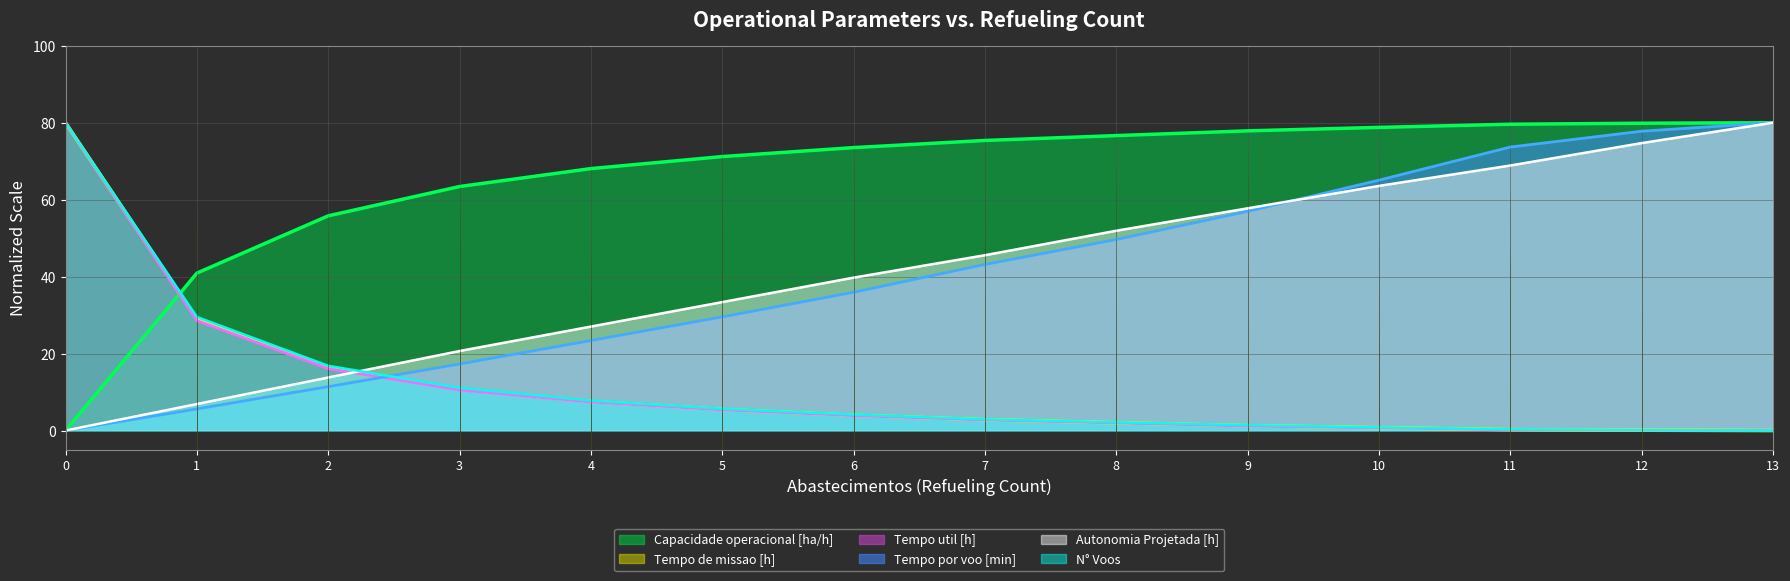

How many lines are shown in the chart?

6